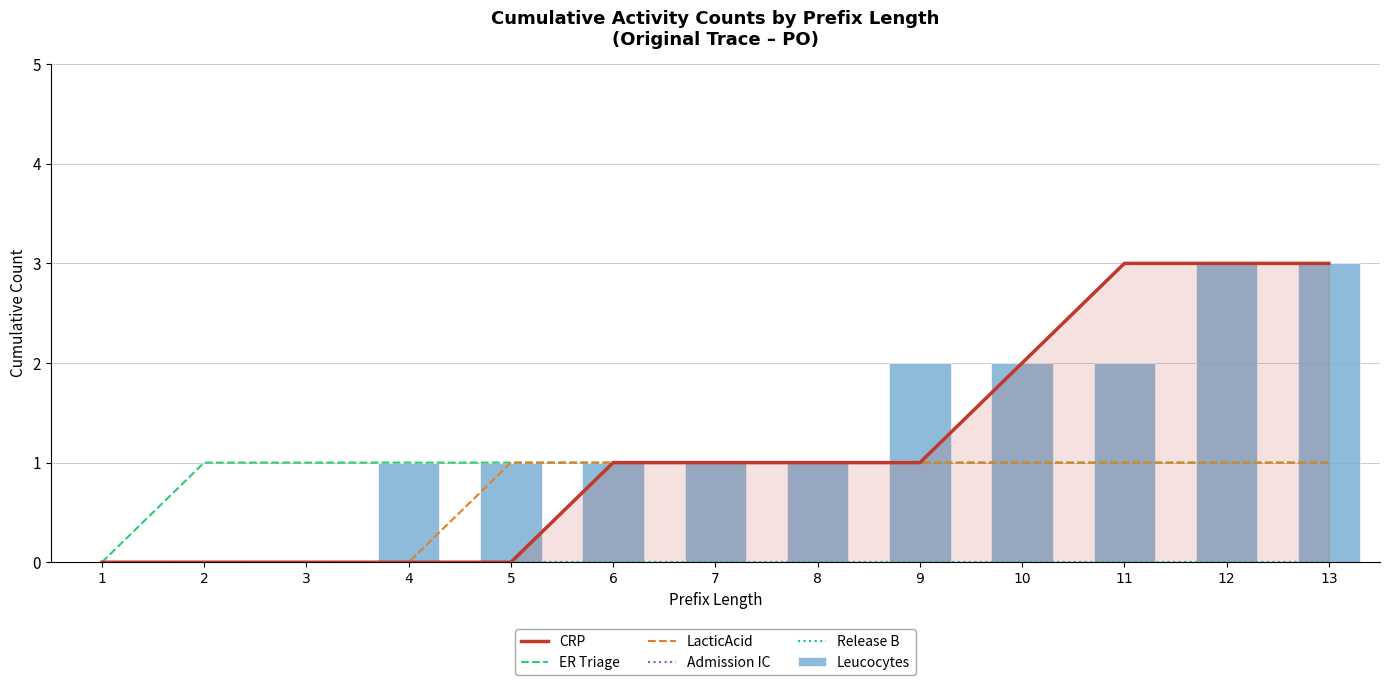

Is it true that CRP equals 1 at 8?

True